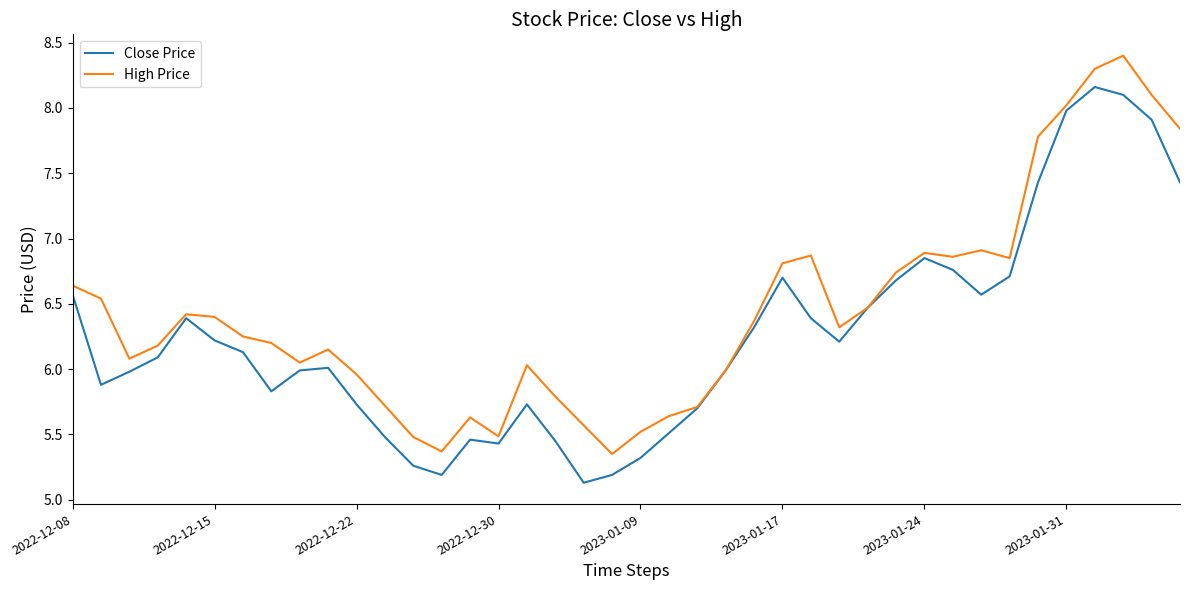

Which series has the largest total across all categories?

High Price